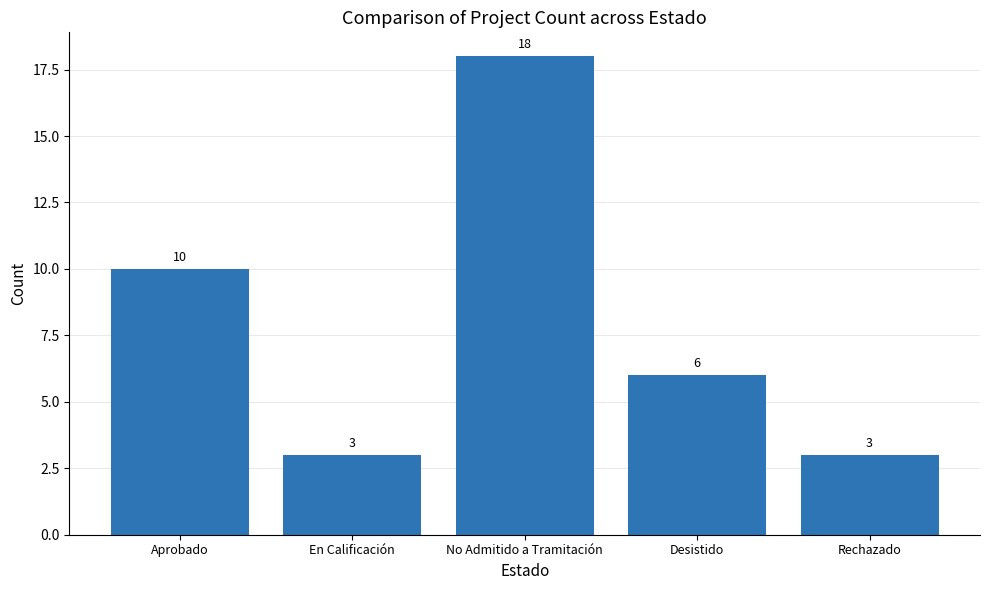

What is the greatest value displayed?

18